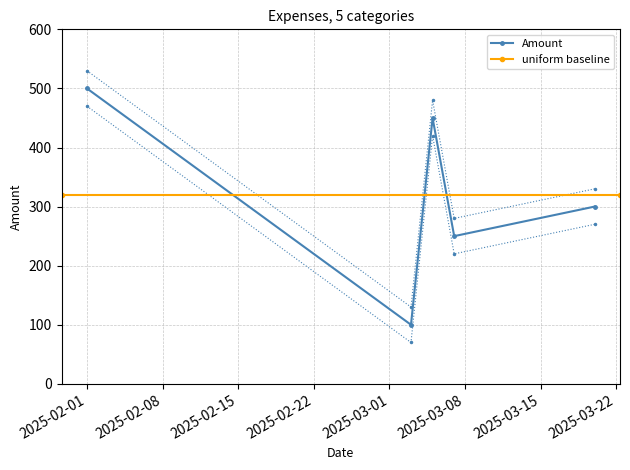

List the labels in order of value, largest first.

2025-02-01, 2025-03-05, 2025-03-20, 2025-03-07, 2025-03-03